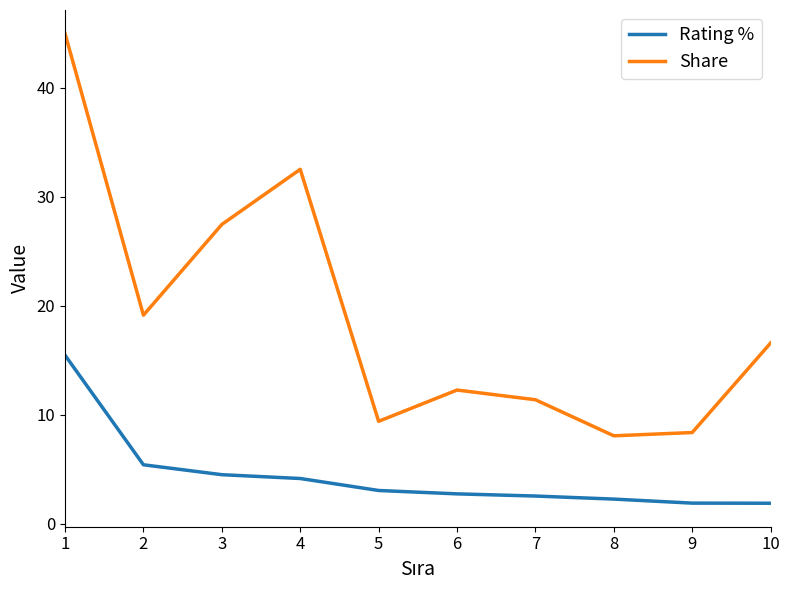

Rank the series at 6 from highest to lowest value.

Share, Rating %